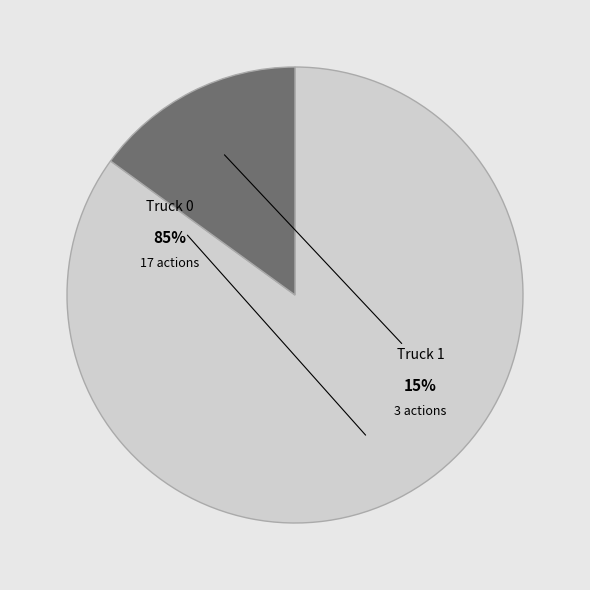

What percentage is NOT represented by Truck 0?

15.0%